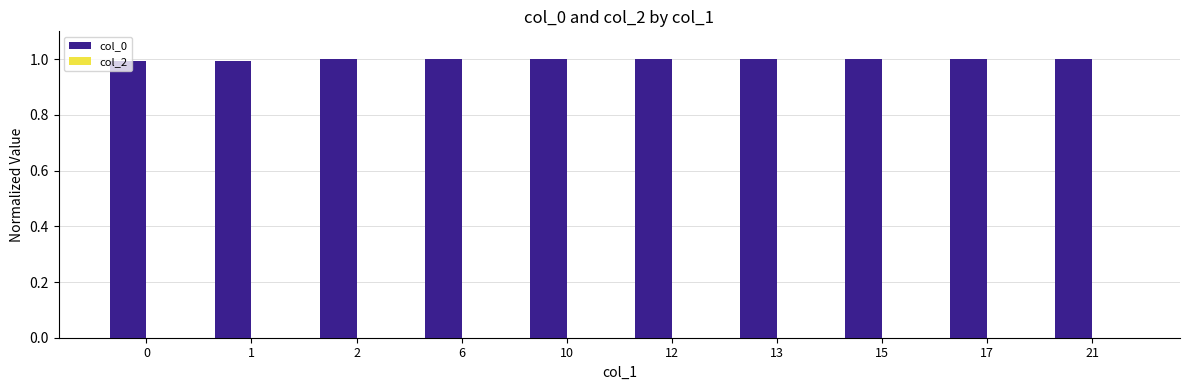

How many categories are shown in the chart?

10